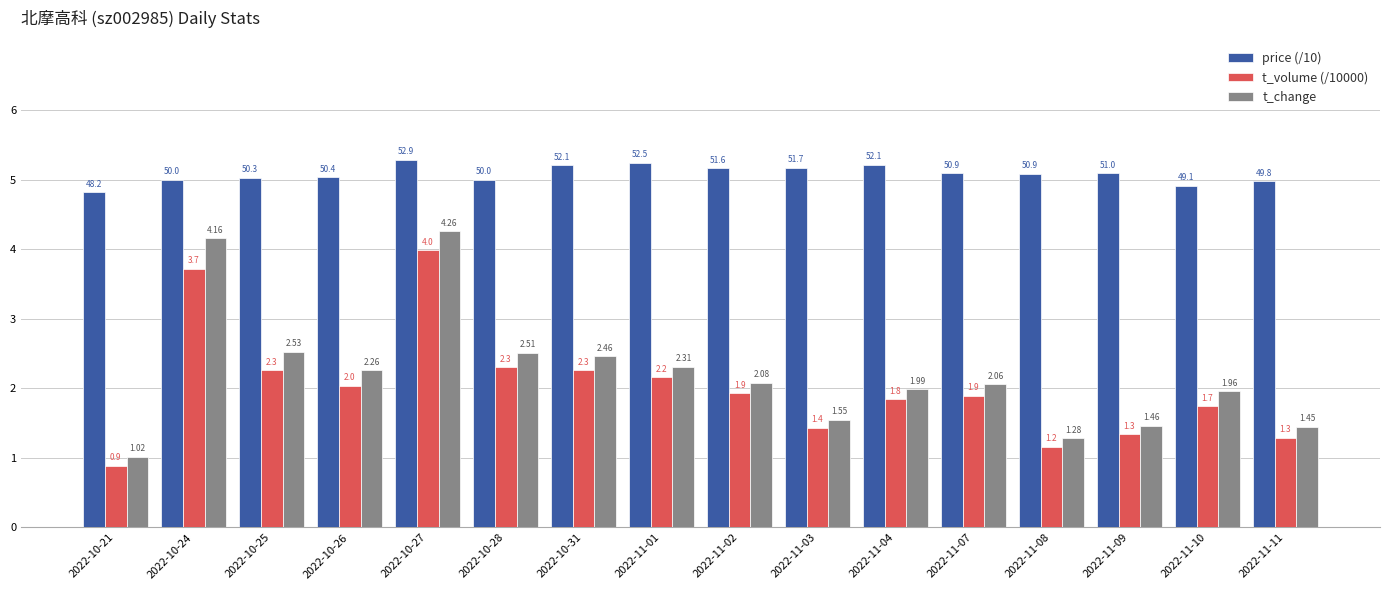

Rank the categories by t_change value from highest to lowest.

2022-10-27, 2022-10-24, 2022-10-25, 2022-10-28, 2022-10-31, 2022-11-01, 2022-10-26, 2022-11-02, 2022-11-07, 2022-11-04, 2022-11-10, 2022-11-03, 2022-11-09, 2022-11-11, 2022-11-08, 2022-10-21